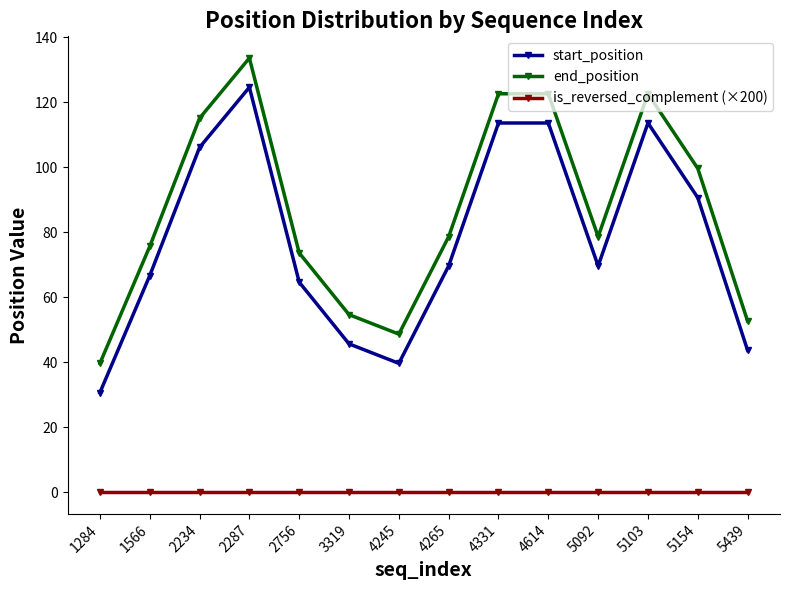

What is the difference between the start_position values at 2756 and 3319?

19.0